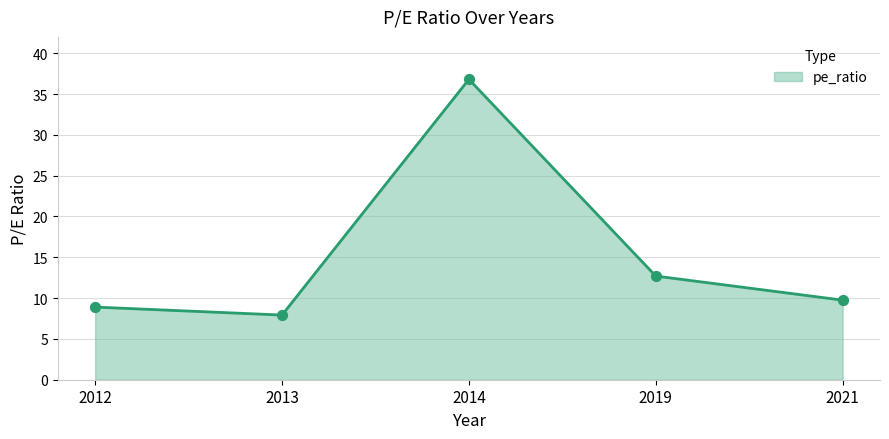

Between 2019 and 2021, which is larger?

2019